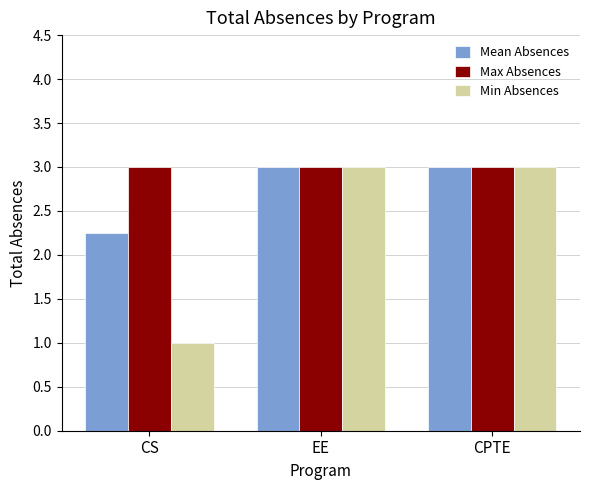

At how many categories does at least one series exceed 1?

3